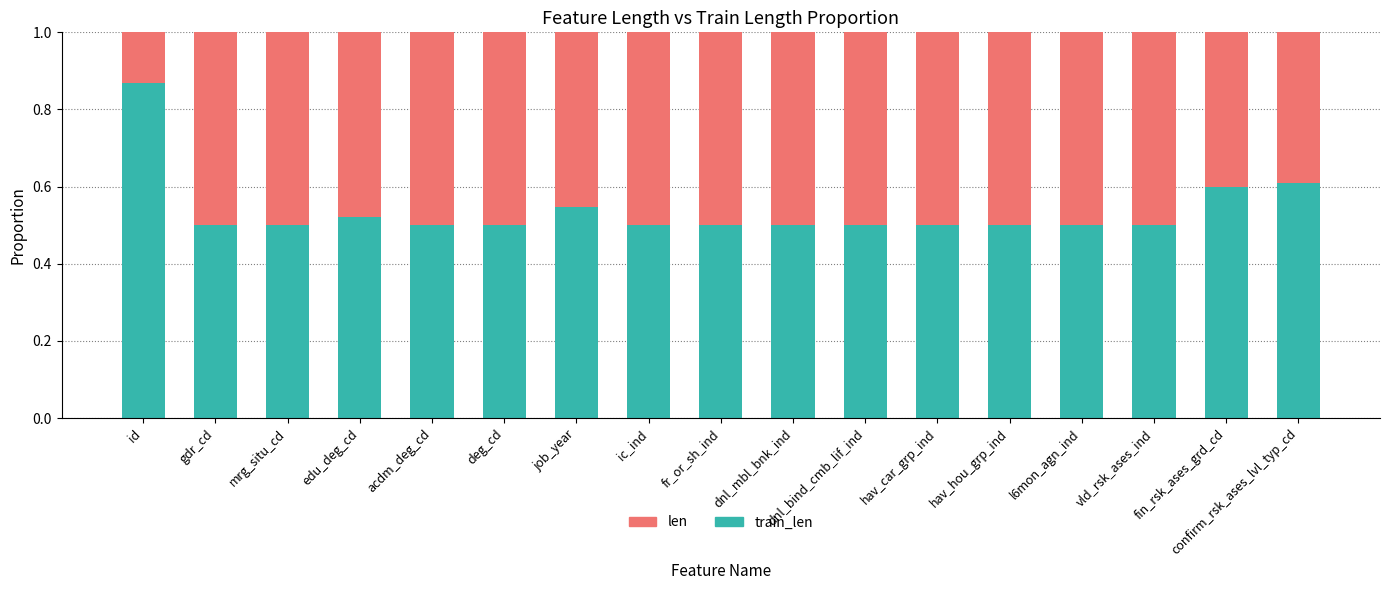

What is the total value across all series at confirm_rsk_ases_lvl_typ_cd?

1.0